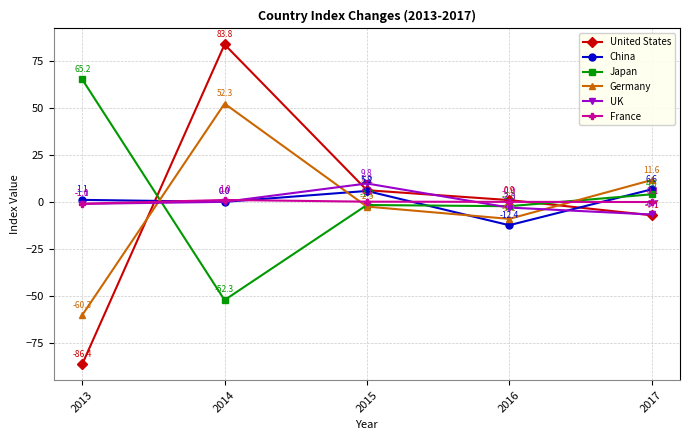

Where is France nearest to the value 0?

2016